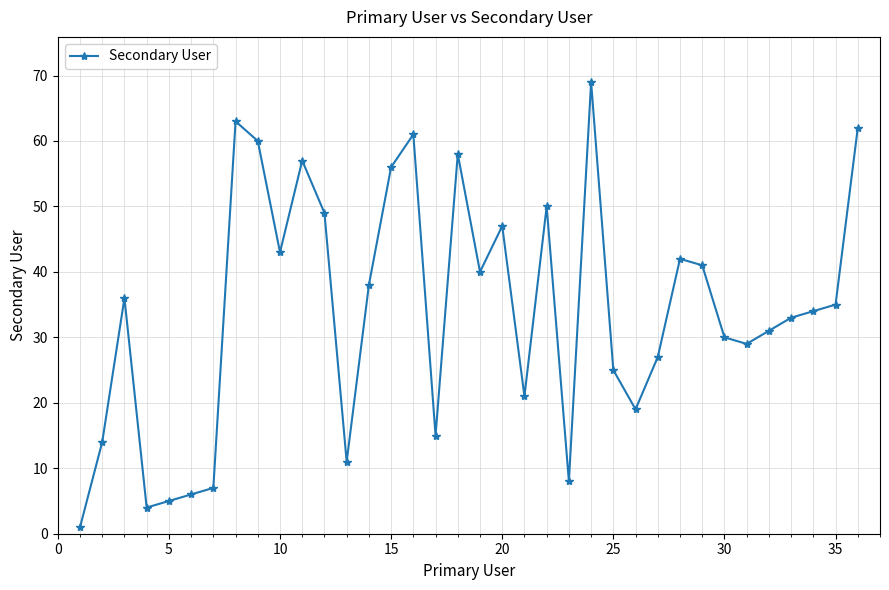

What is the difference between the maximum and minimum values?

68